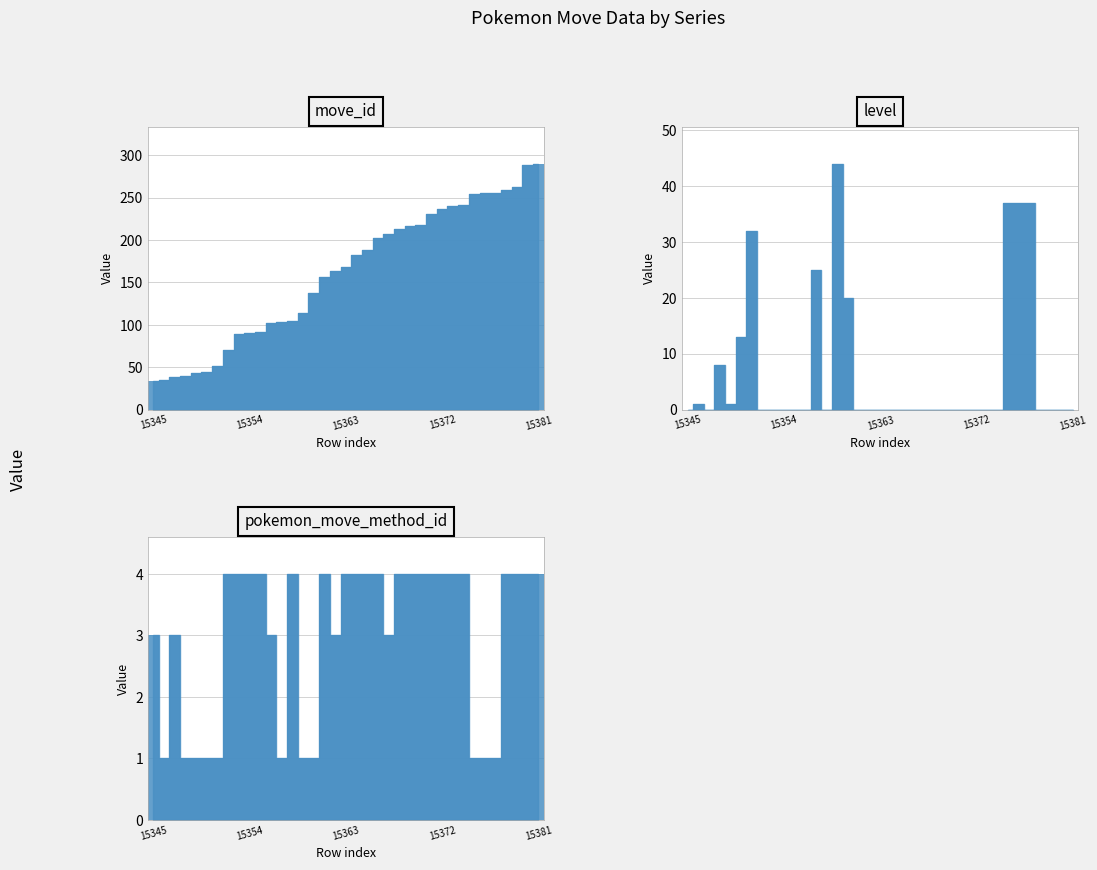

Which series has the largest total across all categories?

move_id_bar